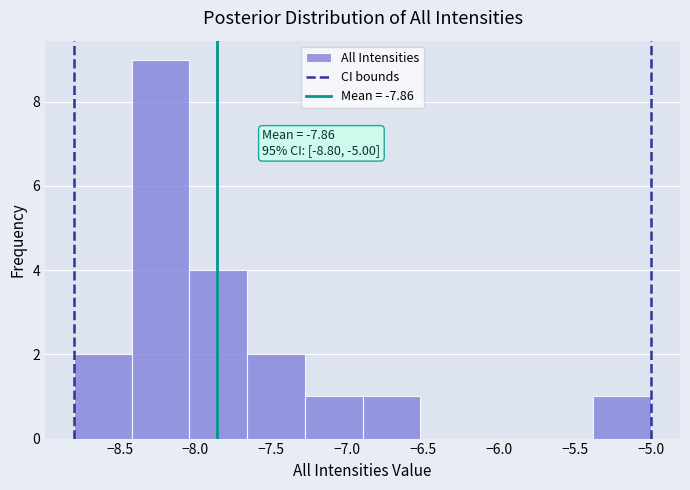

Which range on the x-axis has the tallest bar?

-8.42 to -8.04